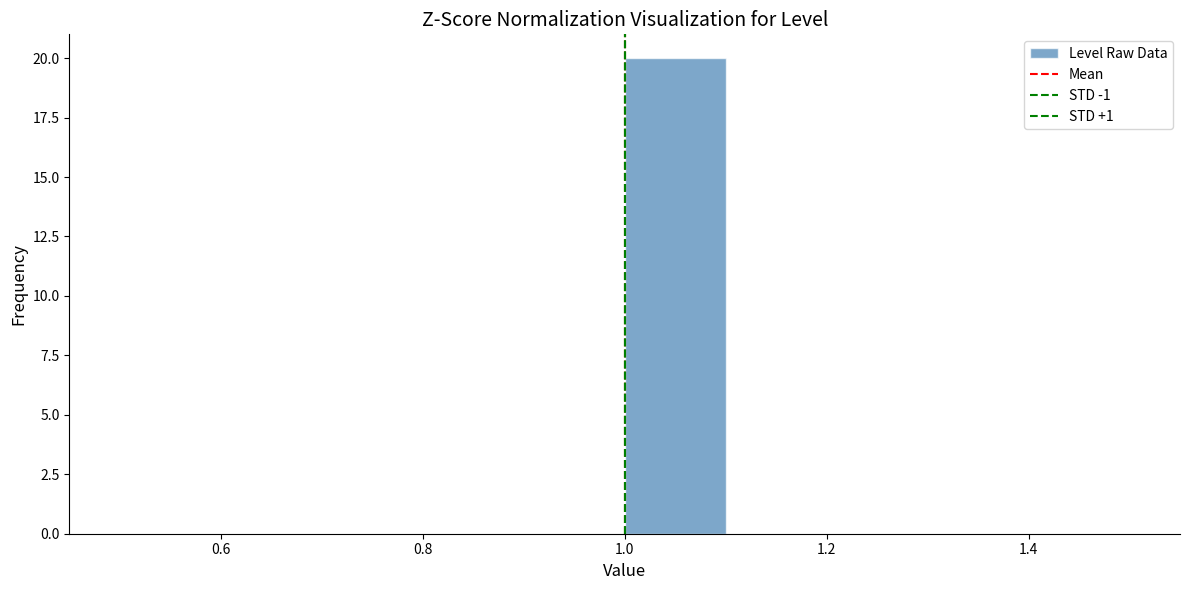

How tall is the bar that spans 1.0 to 1.1 on the x-axis? The values are not printed on the chart, so give them approximately, as read against the axis.

20